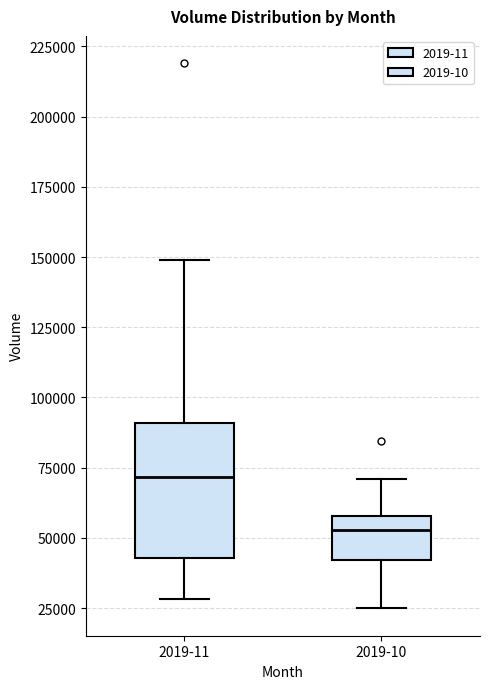

Which box has the lowest median line?

2019-10